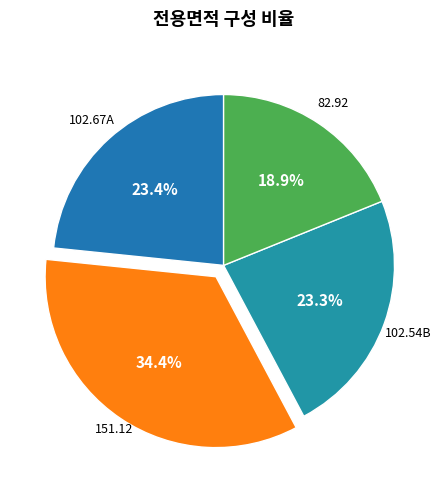

Is there a majority slice in this chart?

No